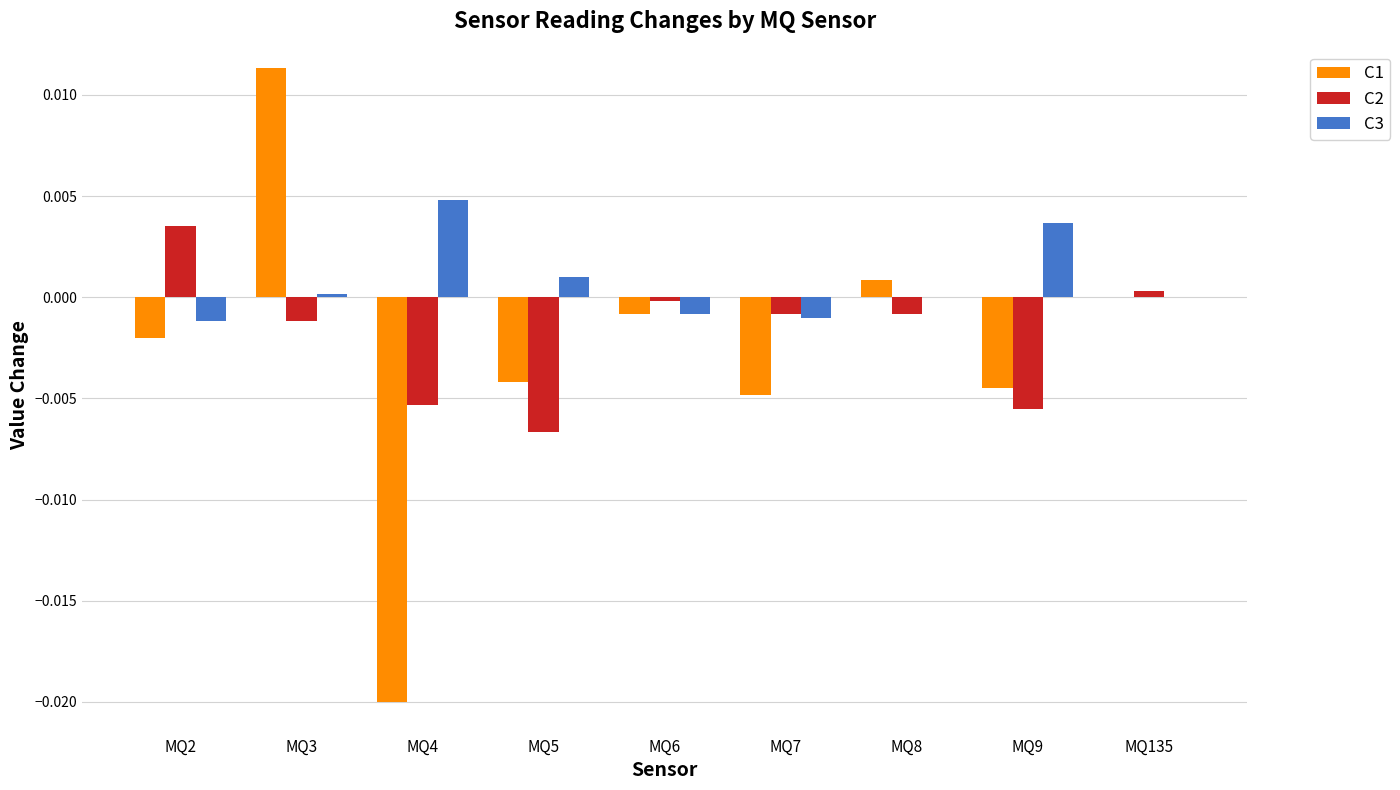

How many distinct data groups are displayed?

3